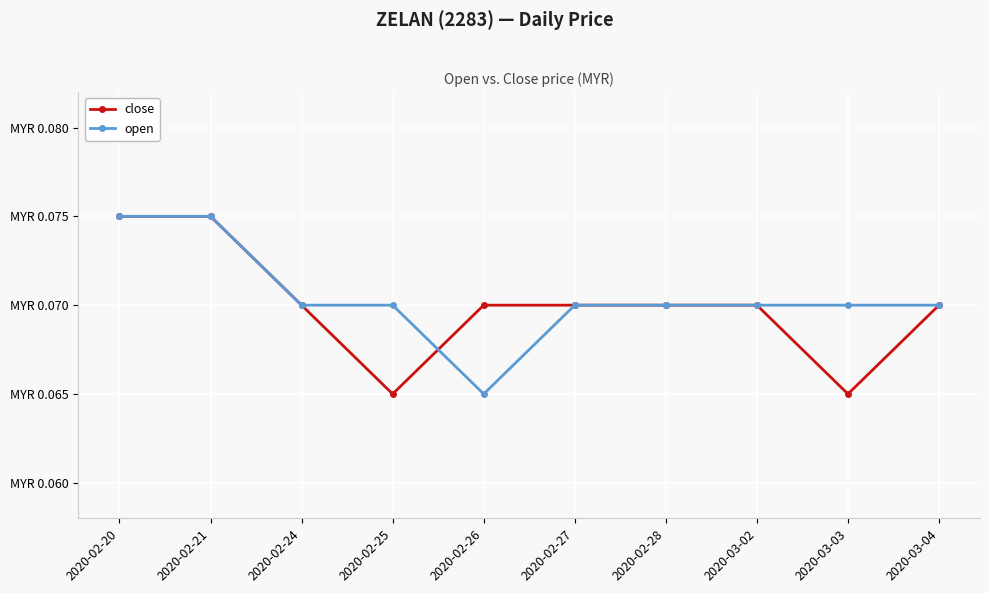

What is the approximate value of close at 2020-02-21?

0.1